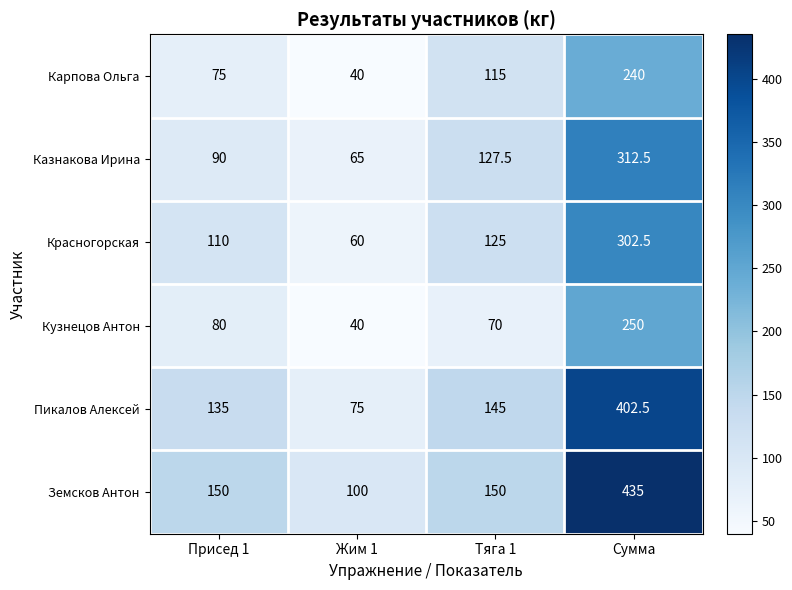

List the series in order of their peak value, highest first.

Земсков Антон, Пикалов Алексей, Казнакова Ирина, Красногорская, Кузнецов Антон, Карпова Ольга